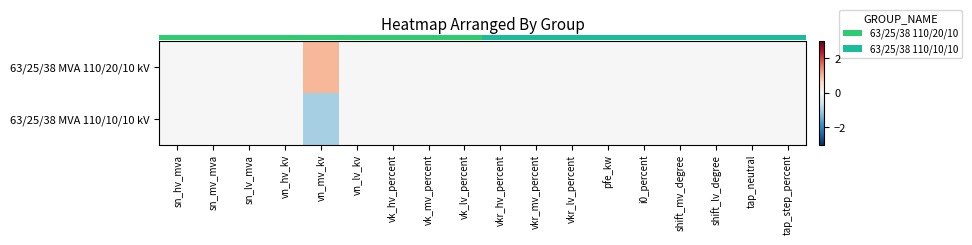

At which category is the sum across all series the highest?

sn_hv_mva